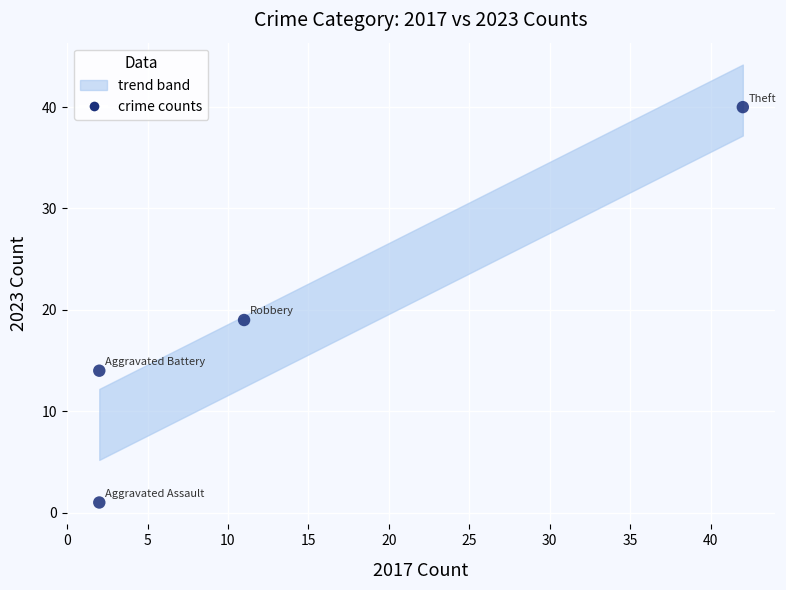

What Y value in the scatter plot is closest to 20?

19